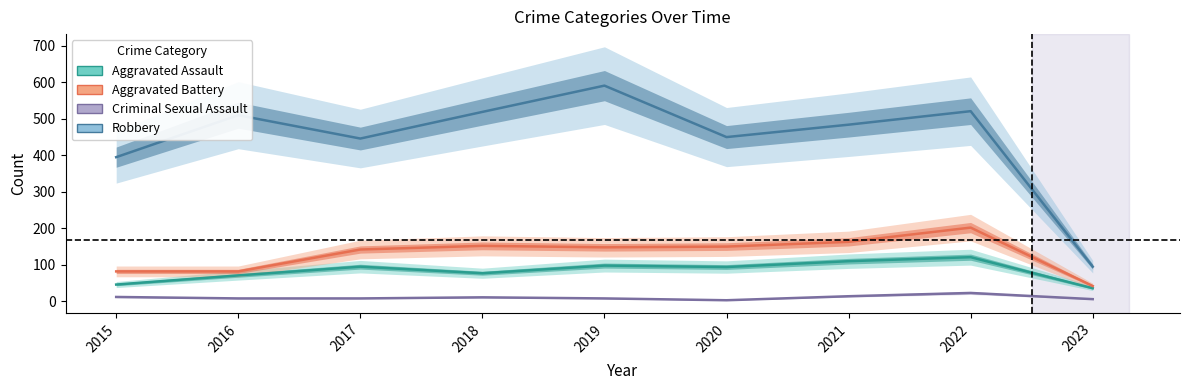

True or false: Criminal Sexual Assault and Aggravated Assault intersect in this chart.

False